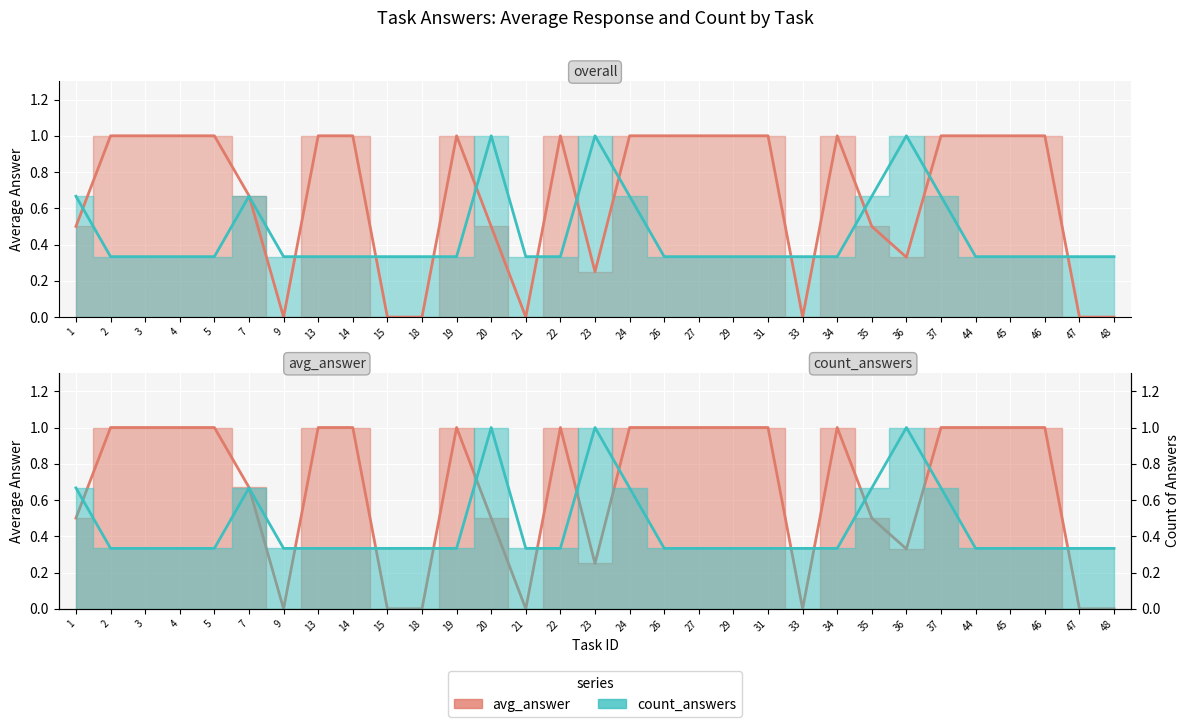

Rank the series at 44 from lowest to highest value.

count_answers, avg_answer